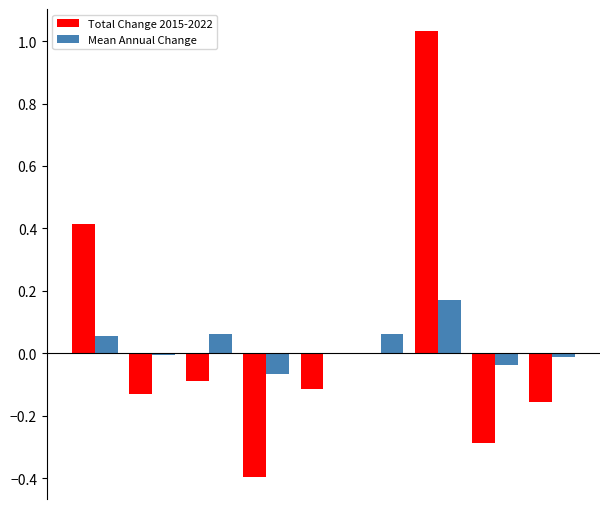

What are all the series names shown in the legend?

Total Change 2015-2022, Mean Annual Change